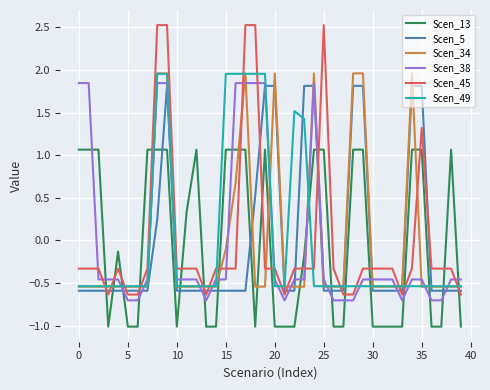

Which series has the largest range (max minus min)?

Scen_45